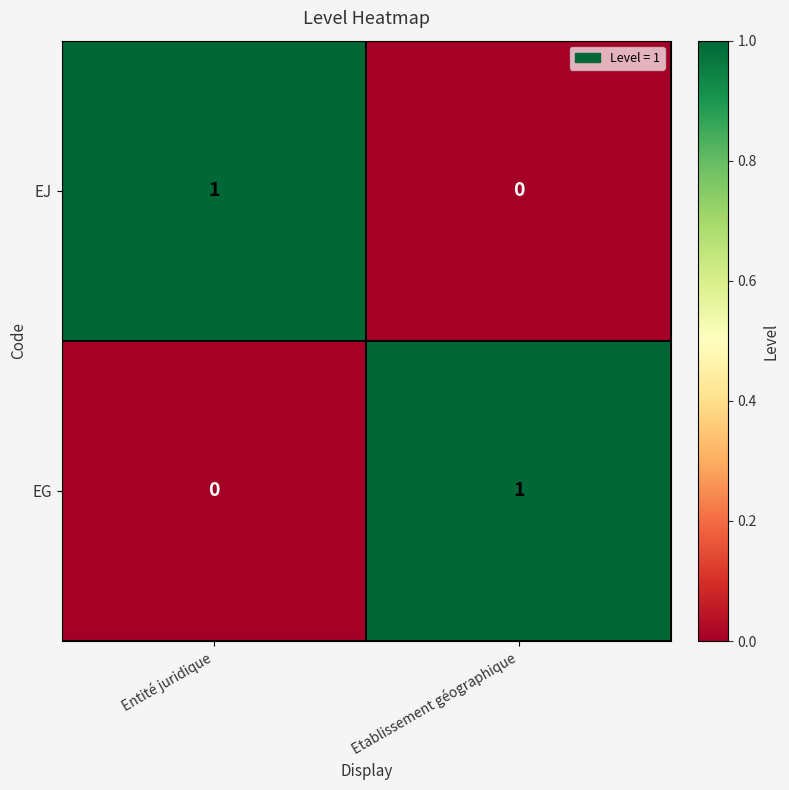

At which label does EJ reach its minimum?

Etablissement géographique